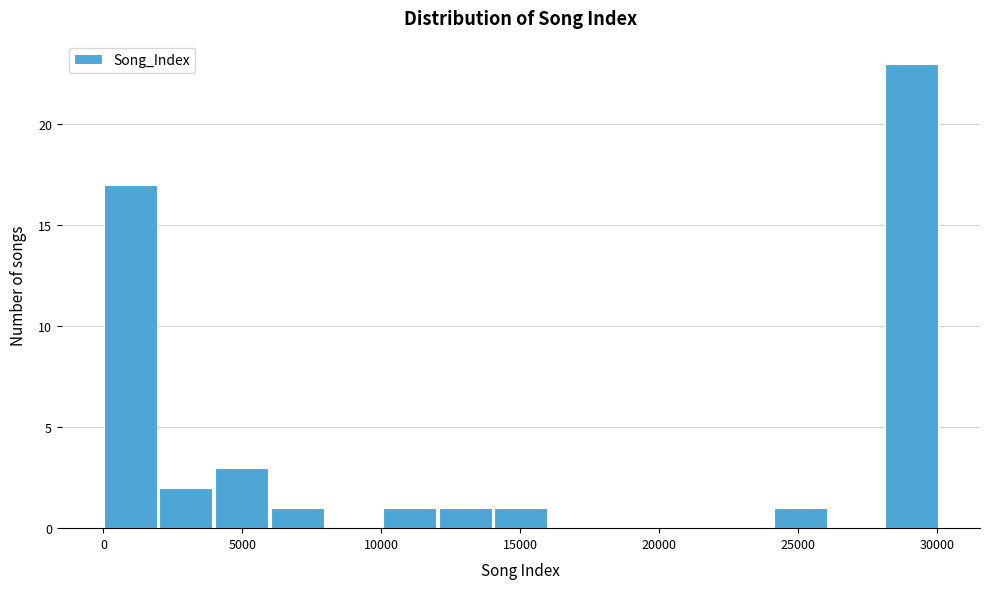

How tall is the bar that spans 4000 to 6000 on the x-axis? Neither the bar edges nor the heights are printed on the chart, so give them approximately, as read against the axes.

3